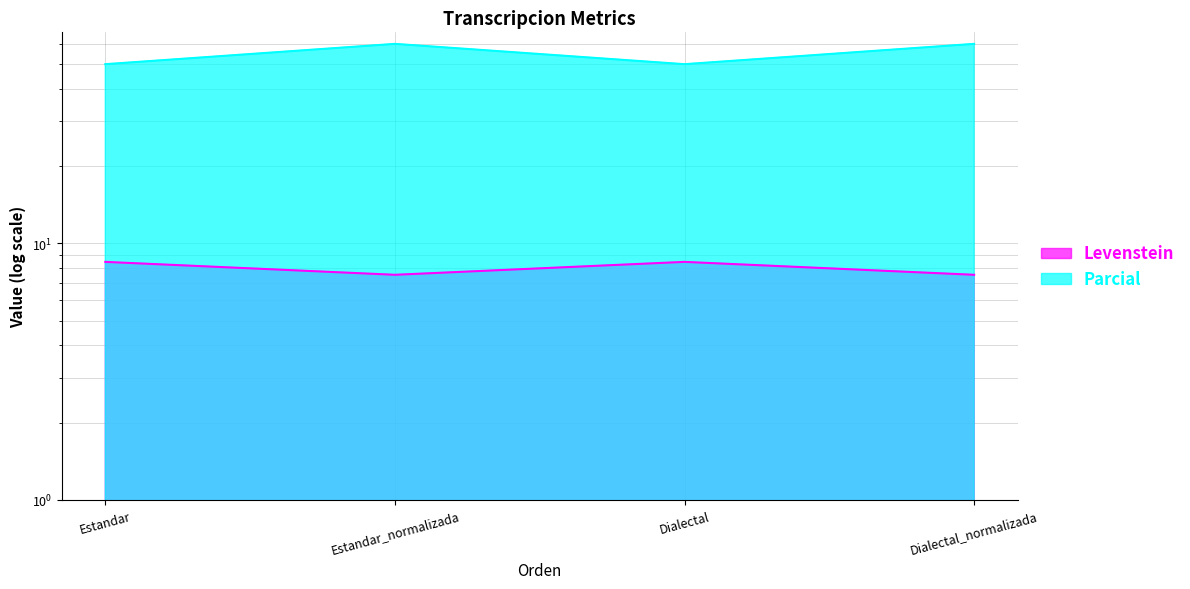

What is the sum of the Parcial values at Estandar and Dialectal_normalizada?

110.0